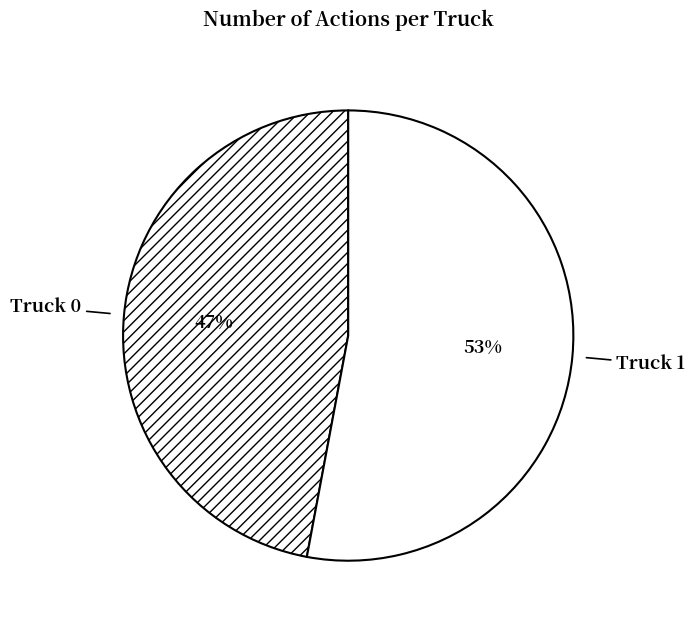

Does Truck 1 account for over 50% of the chart?

Yes